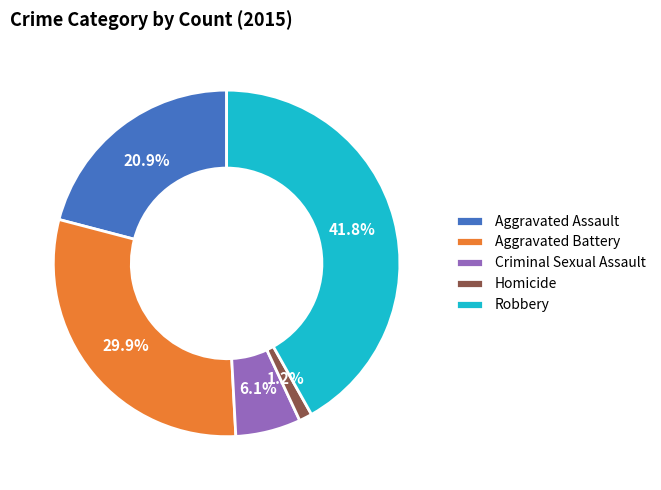

Rank the categories by value from highest to lowest.

Robbery, Aggravated Battery, Aggravated Assault, Criminal Sexual Assault, Homicide